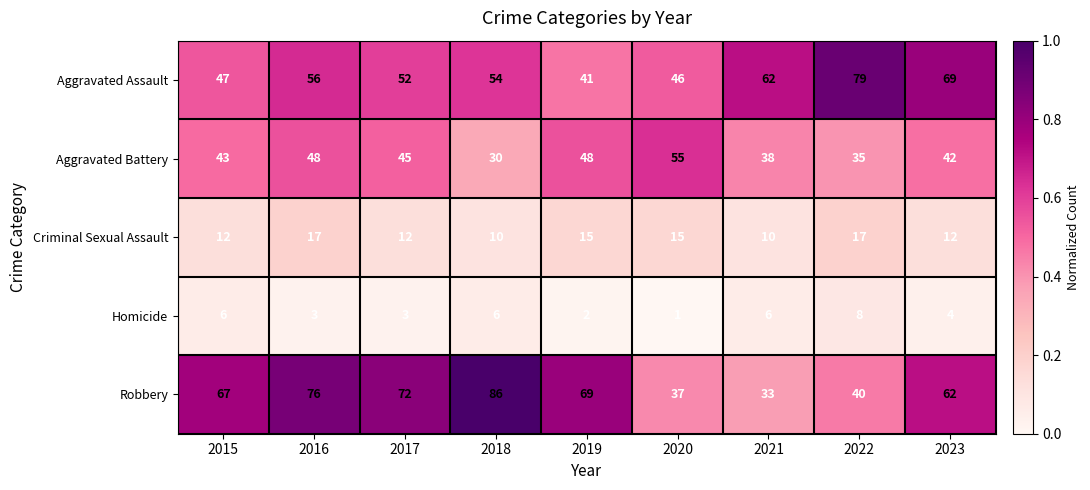

How many series are shown in this chart?

5